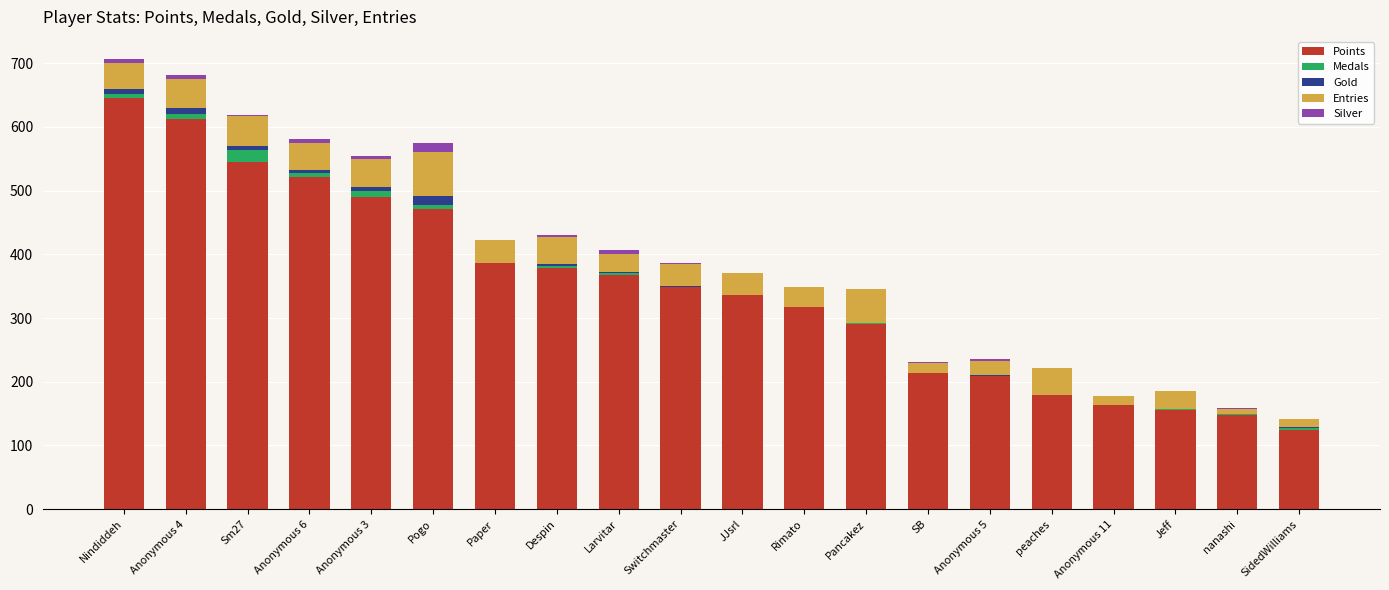

What is the total value across all series at peaches?

221